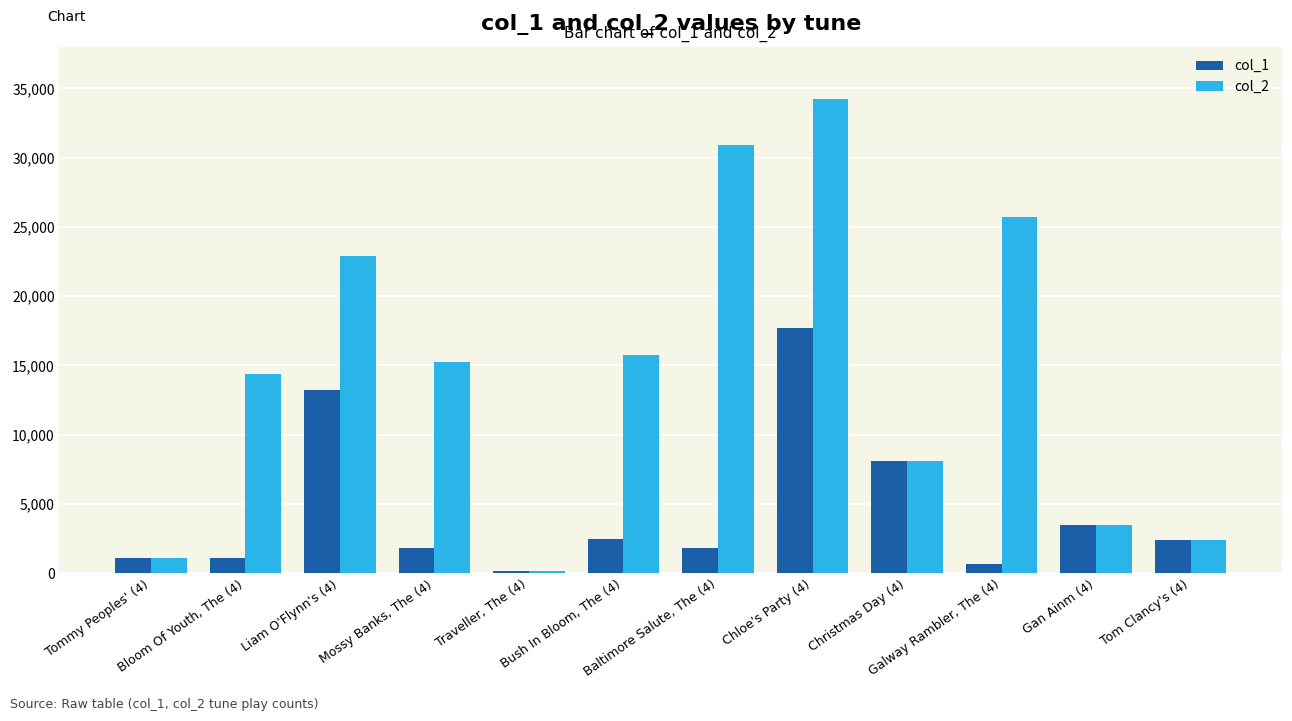

Does the chart contain stacked bars?

No